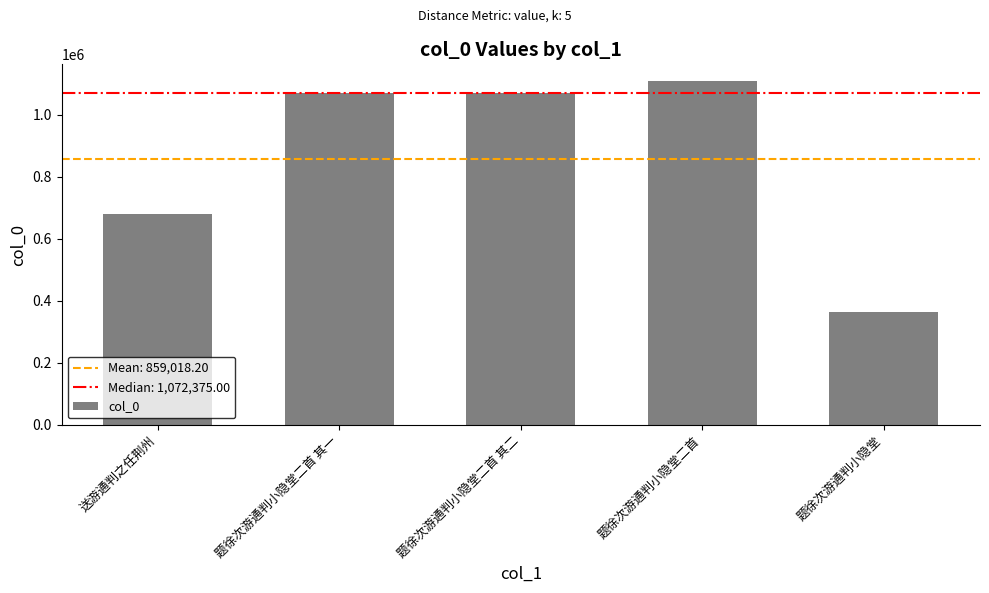

What is the difference between the second highest and second lowest values?

393589